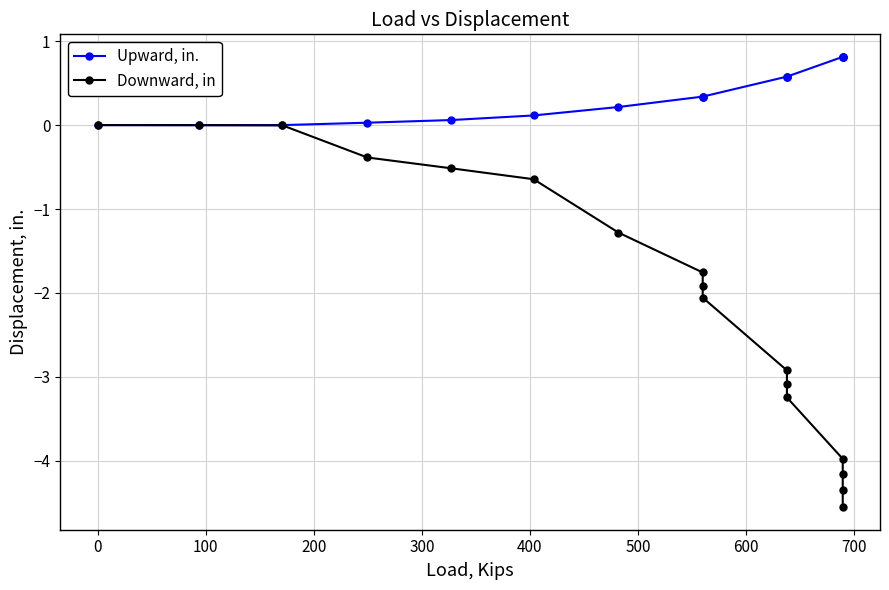

At how many categories does at least one series exceed -2?

17